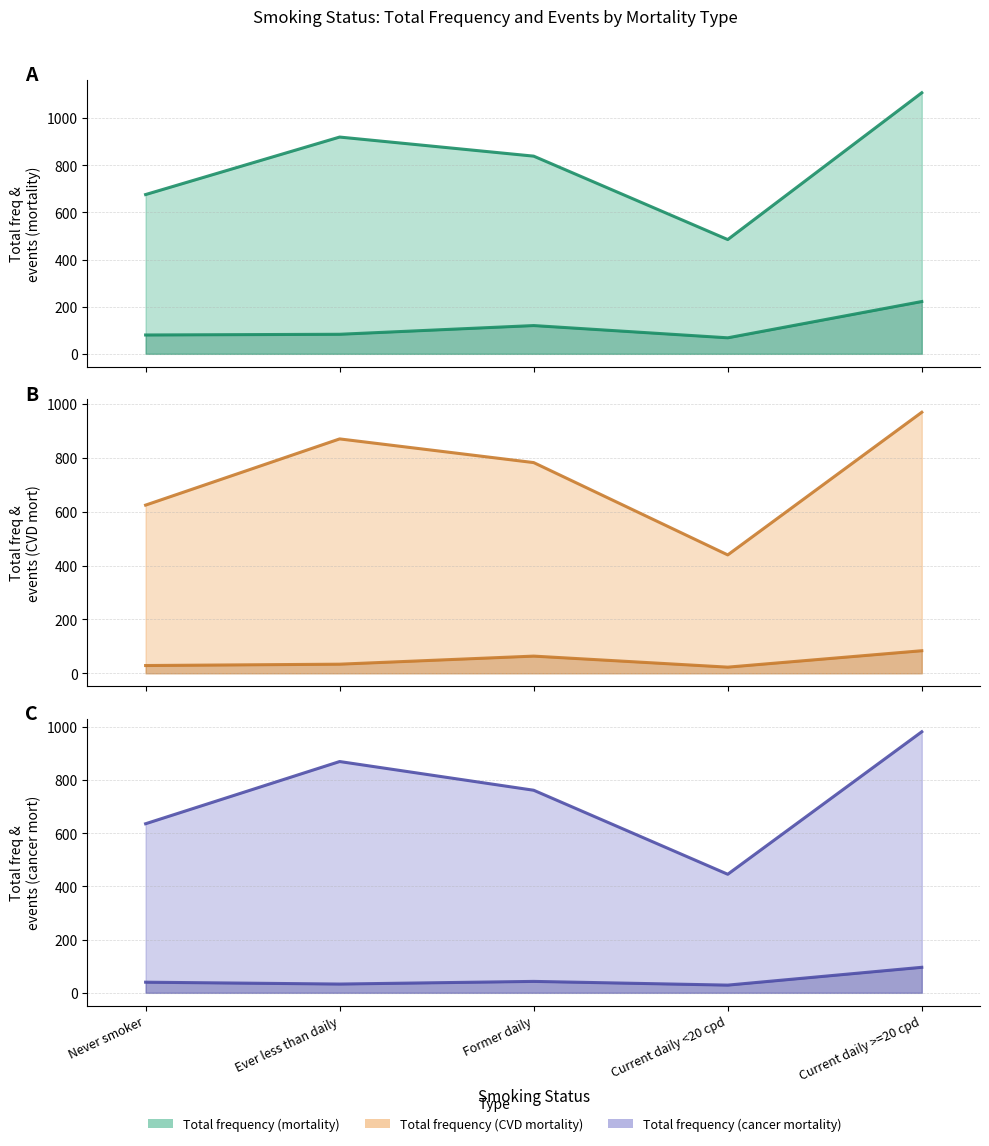

True or false: tot_freq_ca_mort_line has a value of 762 at Former daily.

True